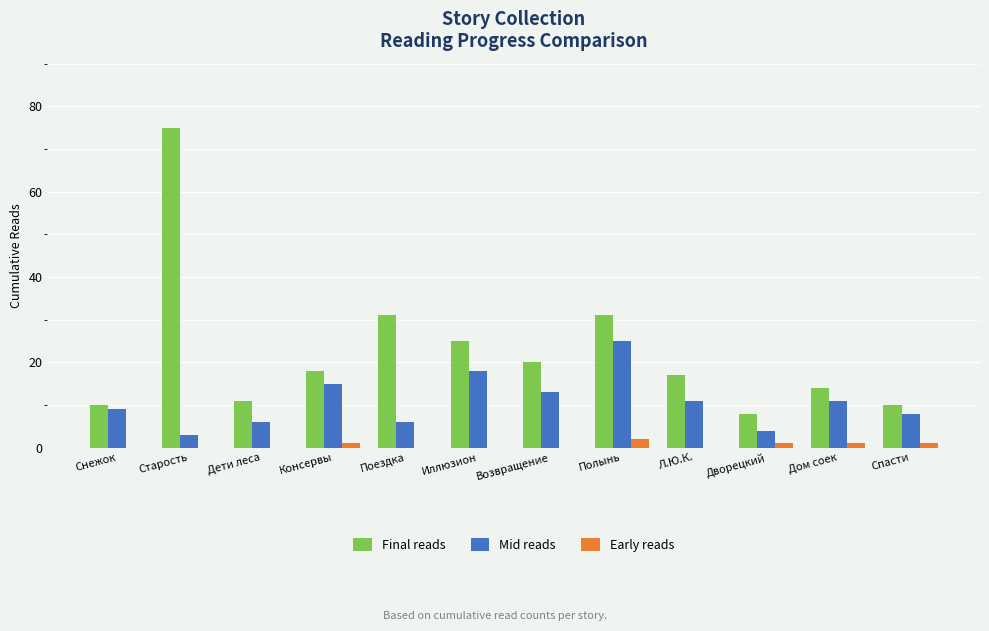

Is the value of Final reads at Иллюзион greater than the value of Early reads at Старость?

Yes